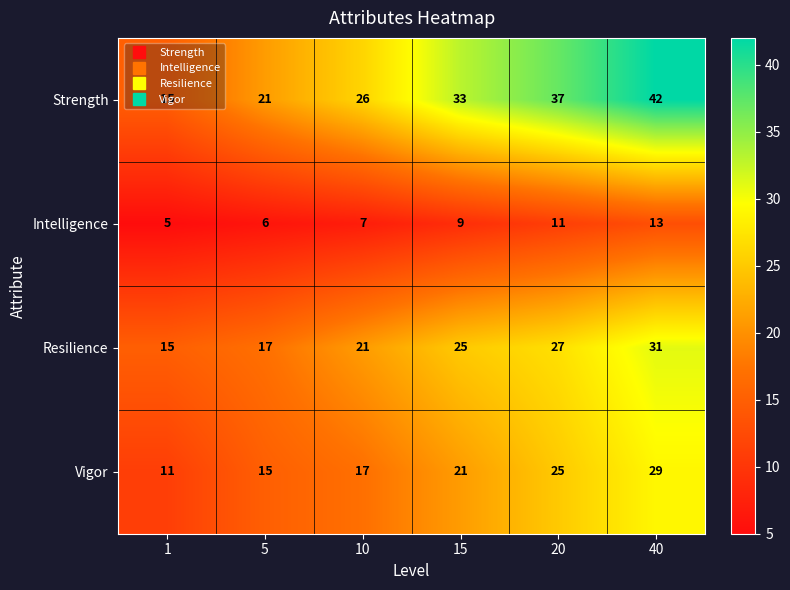

What is the average value of the Vigor series?

20